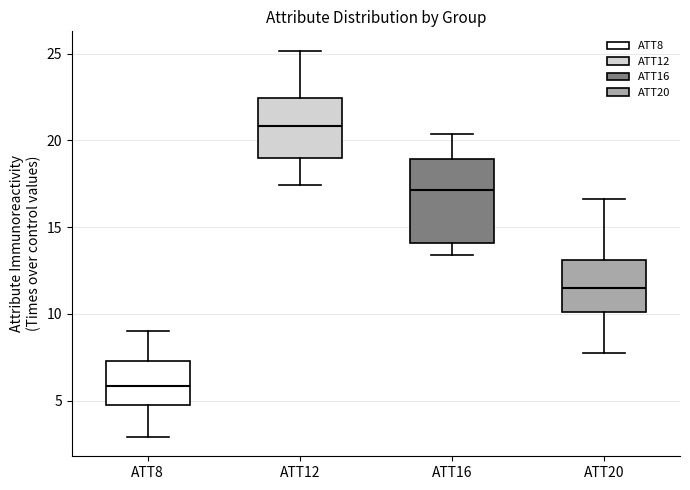

Which box's median line is the lowest?

ATT8